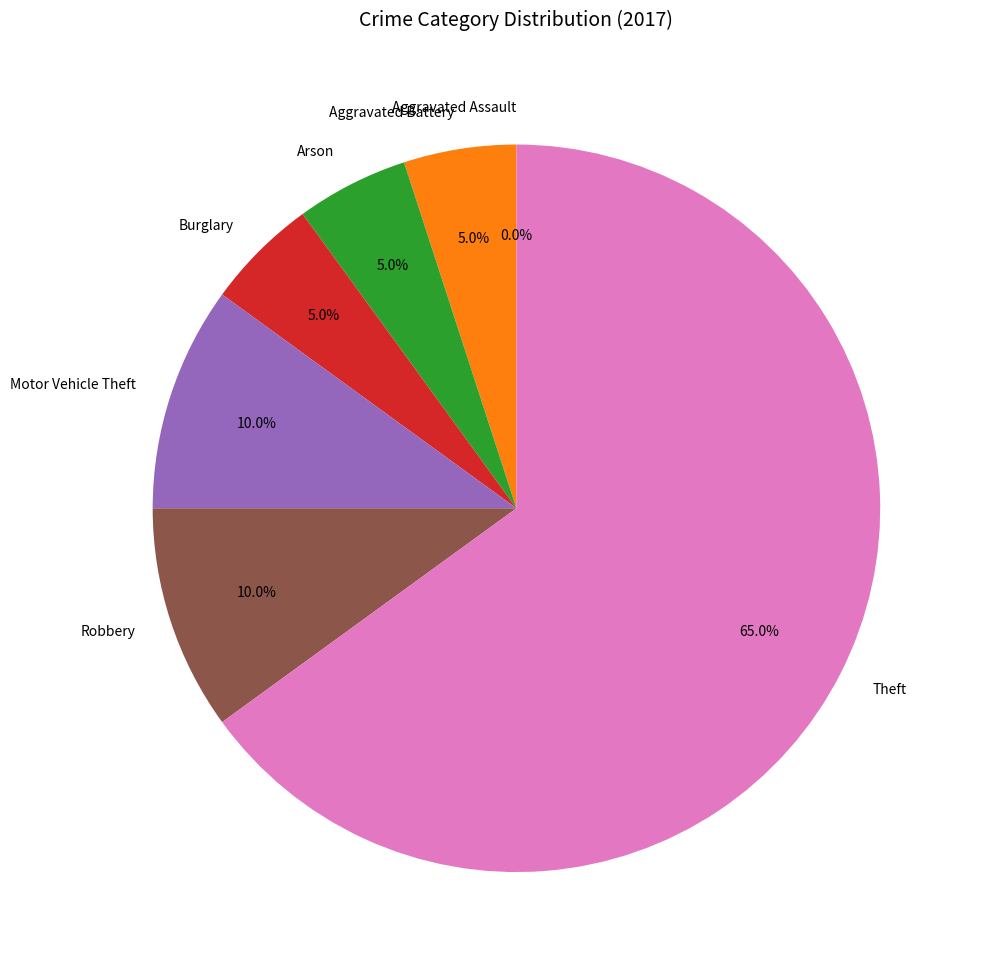

Which slice is the largest?

Theft